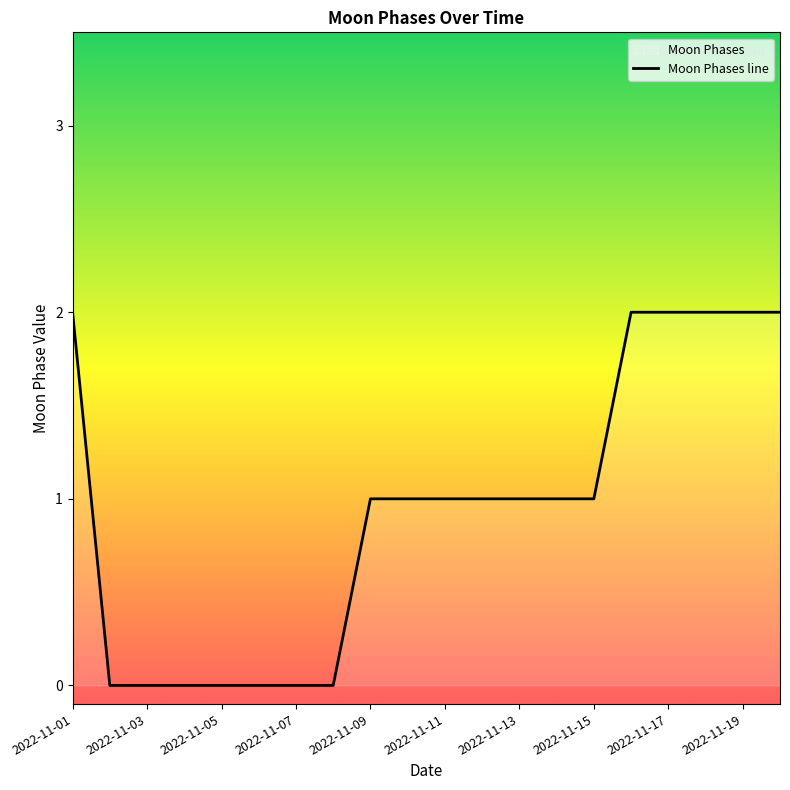

Which label corresponds to the smallest value in the chart?

2022-11-02